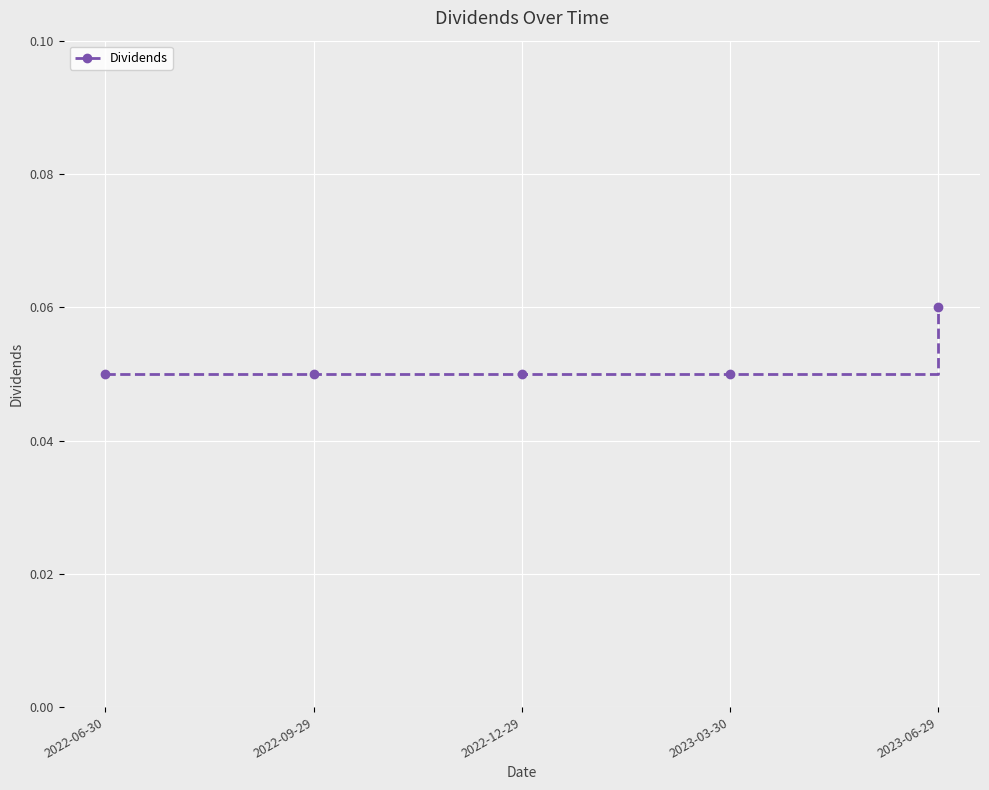

Which has a higher value, 2022-12-29 or 2023-06-29?

2023-06-29